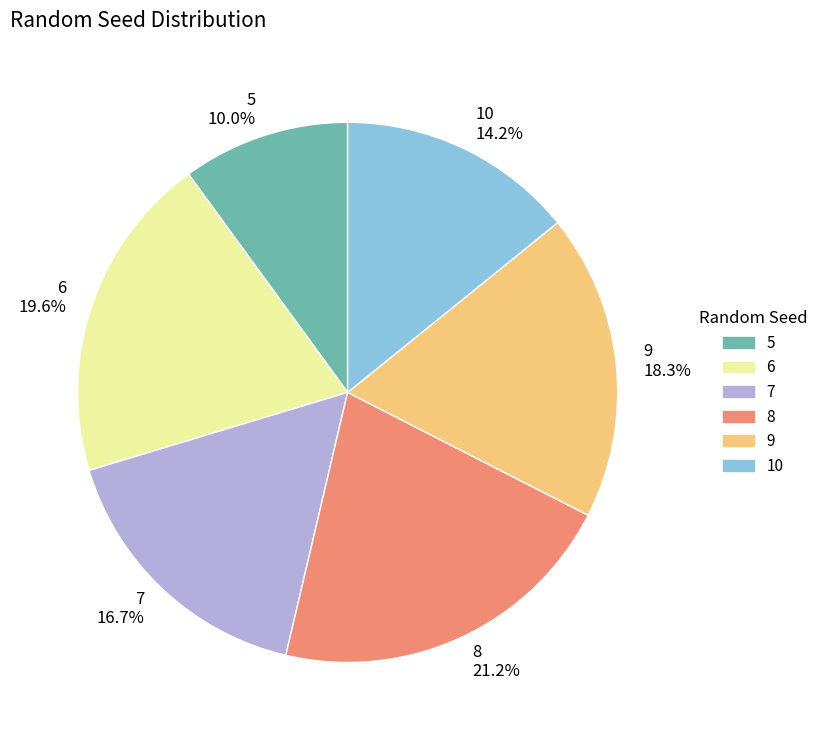

Which has a higher value, 8 or 9?

8